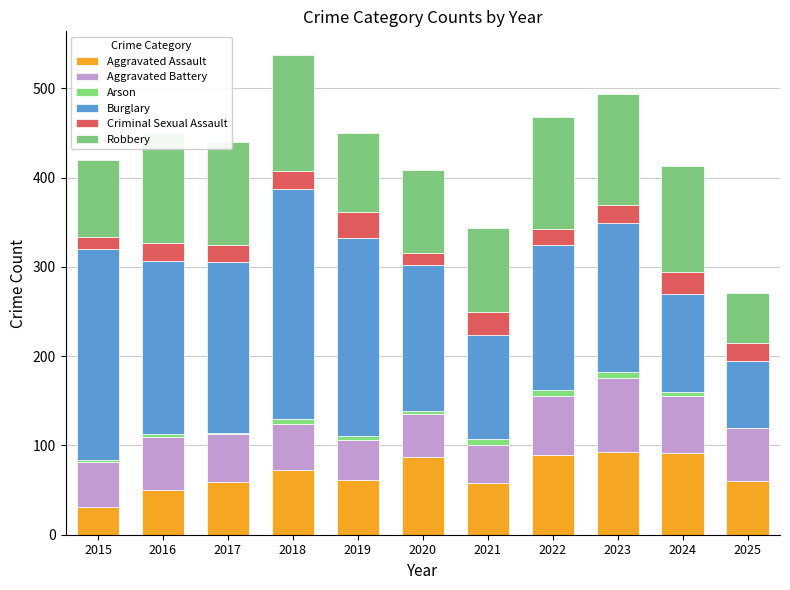

Rank the series by their maximum value, from lowest to highest.

Arson, Criminal Sexual Assault, Aggravated Battery, Aggravated Assault, Robbery, Burglary